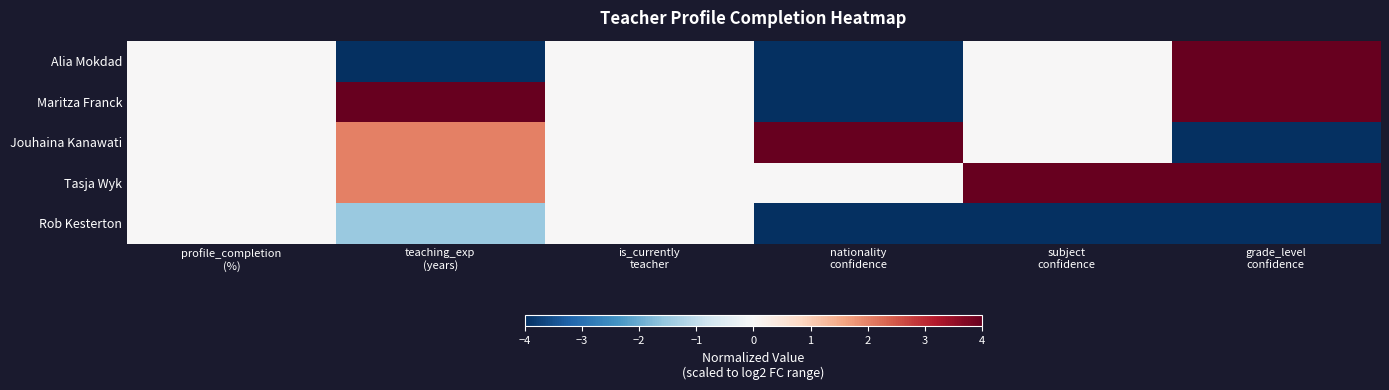

Which series has the largest total across all categories?

Tasja Wyk